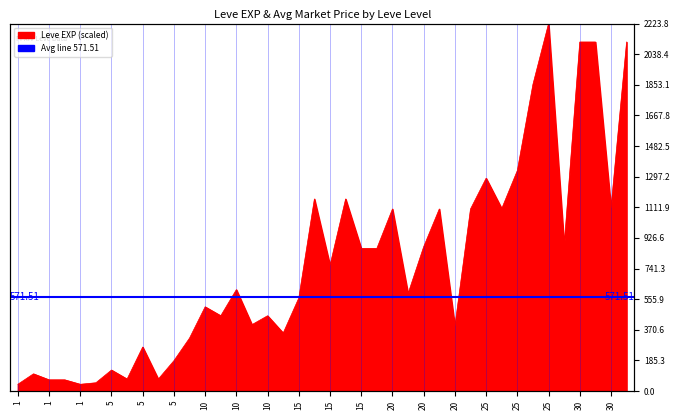

What is the value of the 39th point from the left?

2112.1